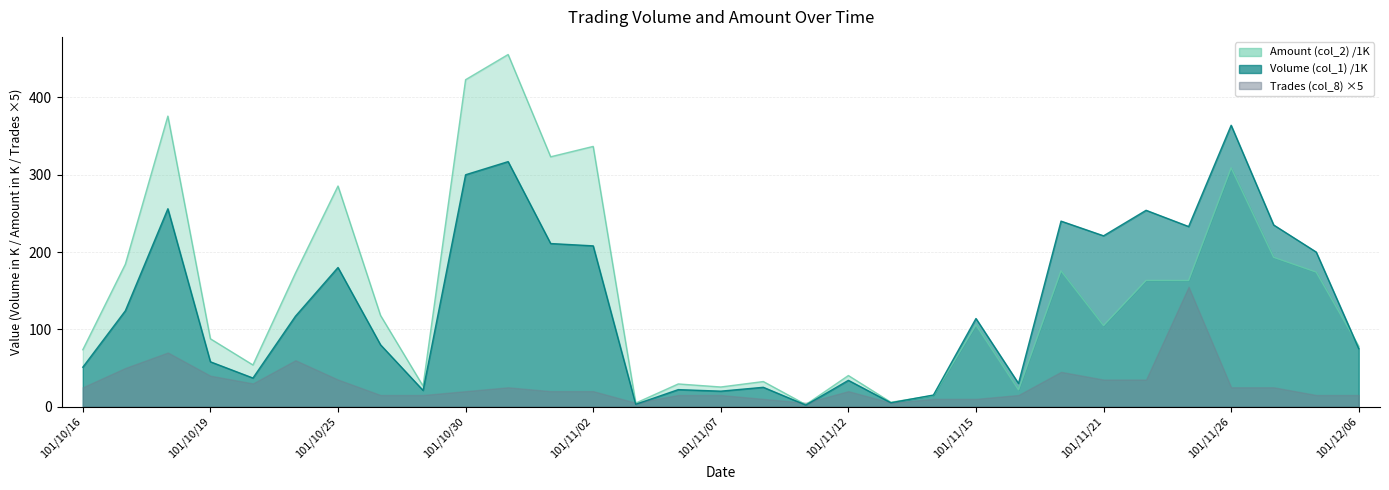

What is the smallest value displayed?

2.0